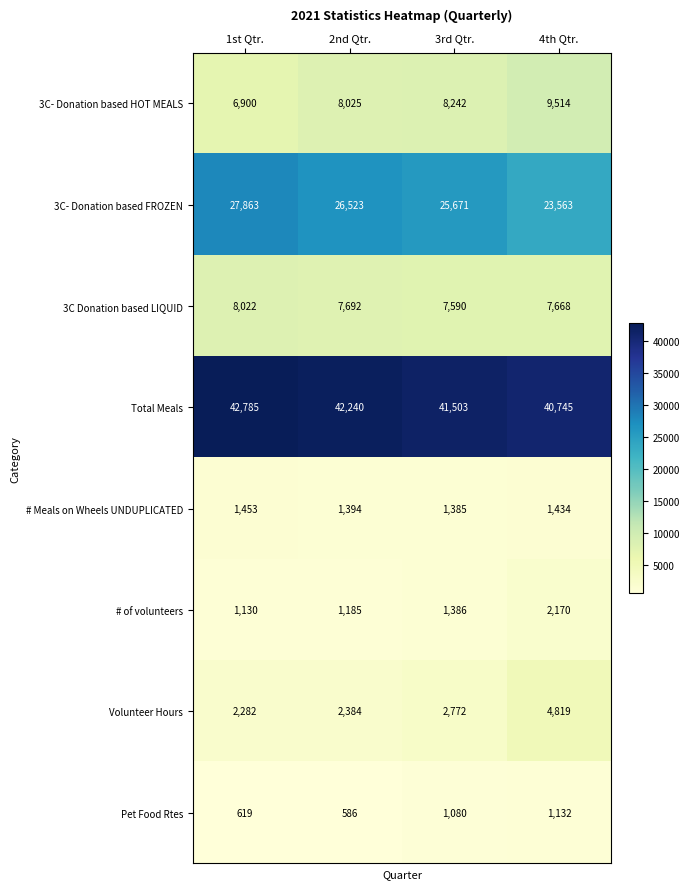

What is the difference between the # of volunteers values at 1st Qtr. and 2nd Qtr.?

55